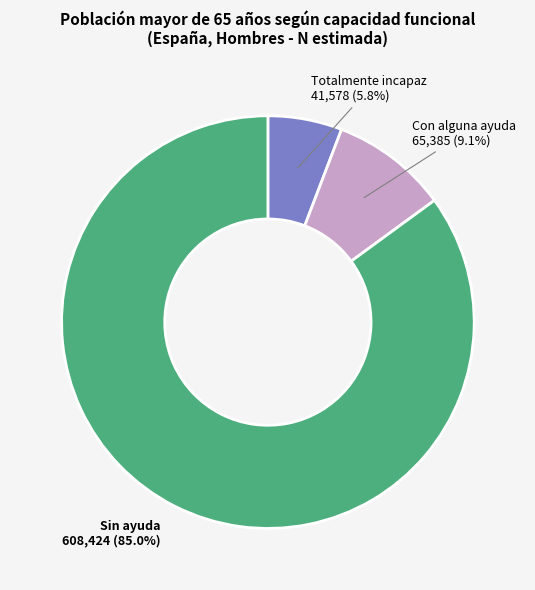

Is it true that Totalmente incapaz is 6% of the pie?

True